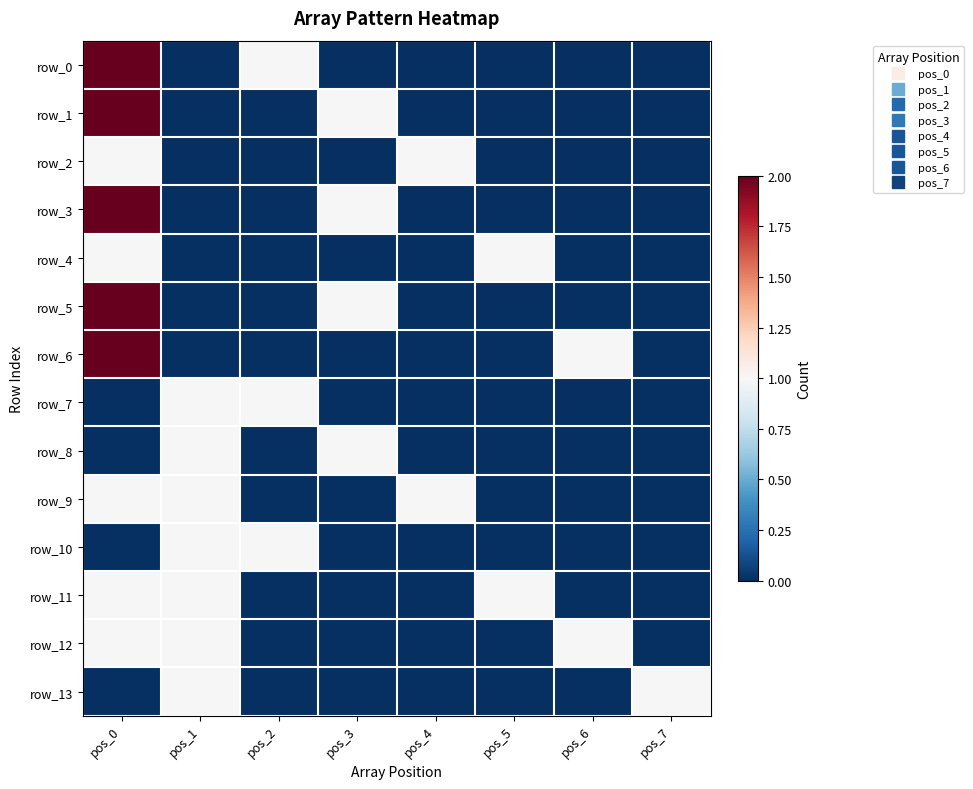

Where is row_3 nearest to the value 1?

pos_3